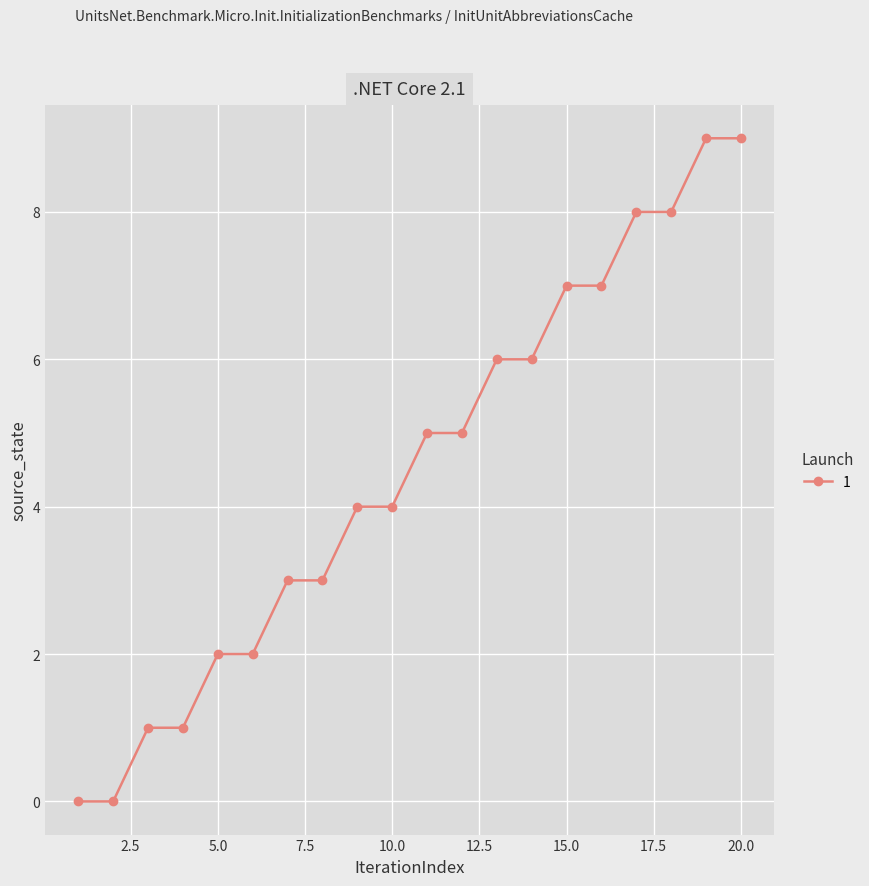

How many data points are less than 5?

10